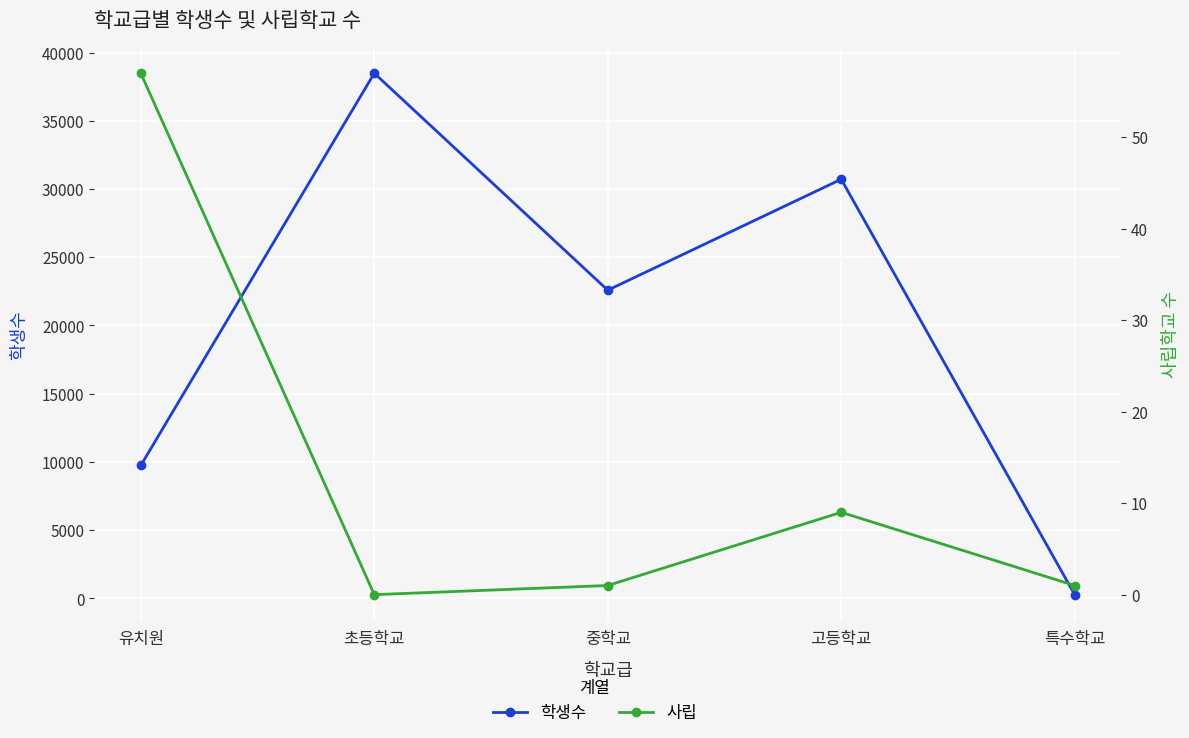

Is this an area chart (filled region under the line)?

No